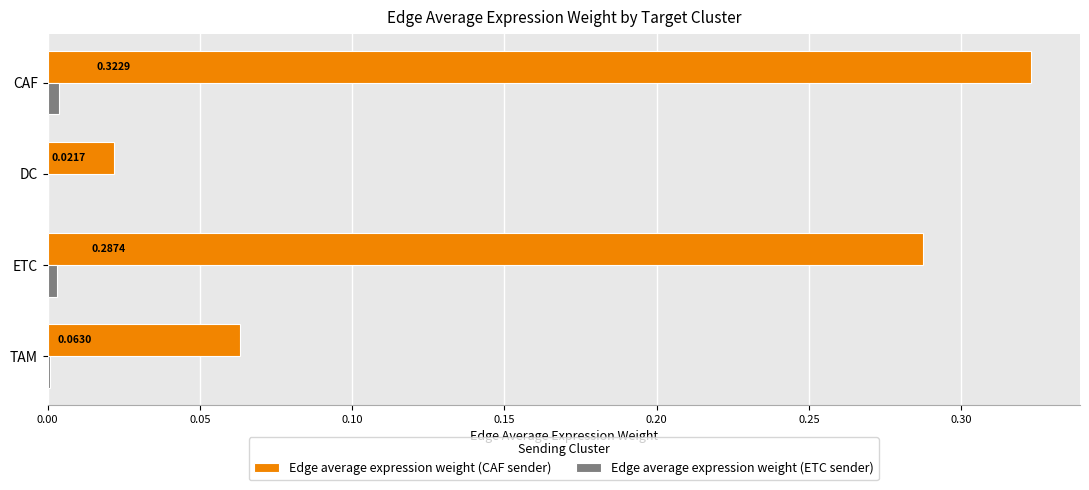

Which series has the largest total across all categories?

Edge average expression weight (CAF sender)